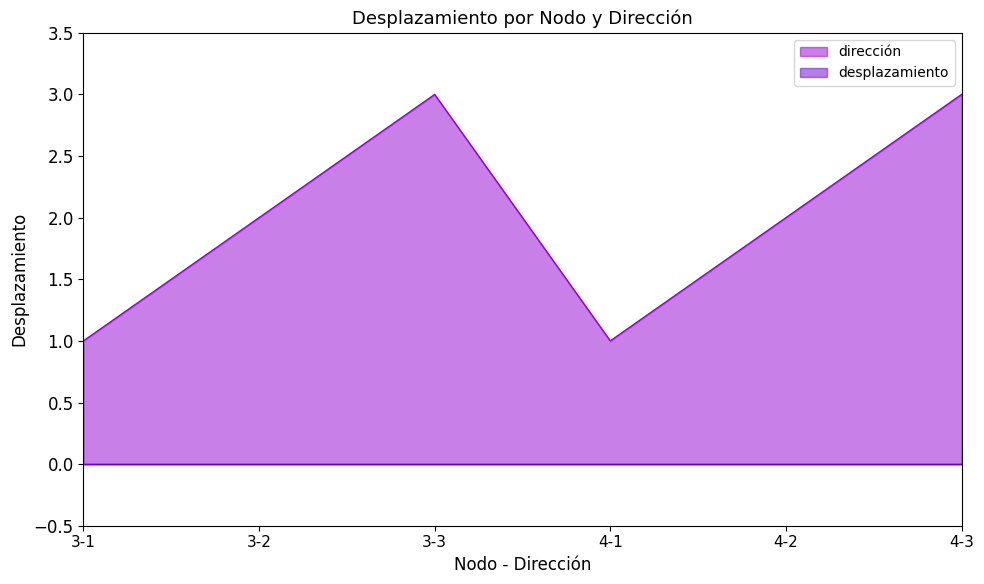

Rank the categories by value from highest to lowest.

3-3, 4-3, 3-2, 4-2, 3-1, 4-1